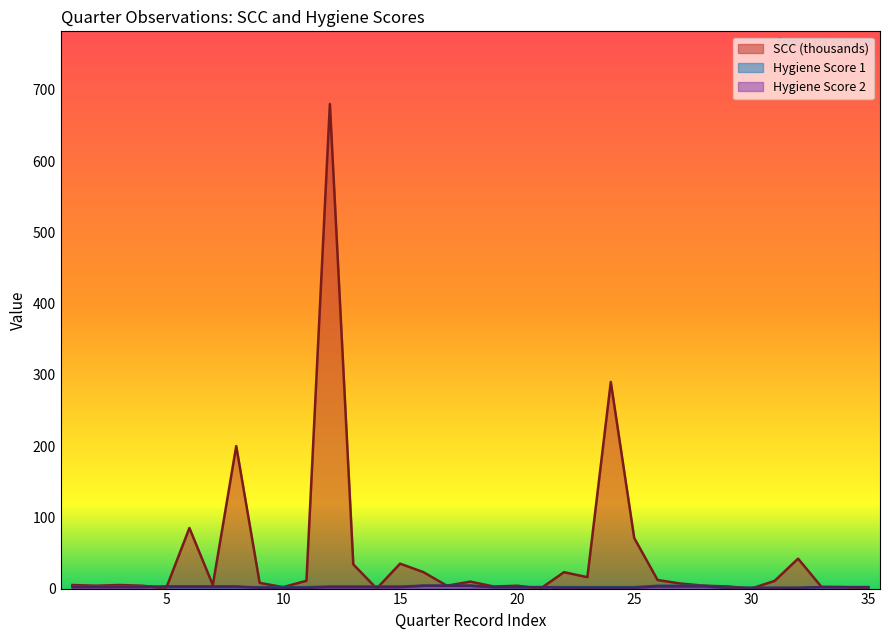

What is the difference between the maximum and second lowest values in the hygiene_1 series?

3.0